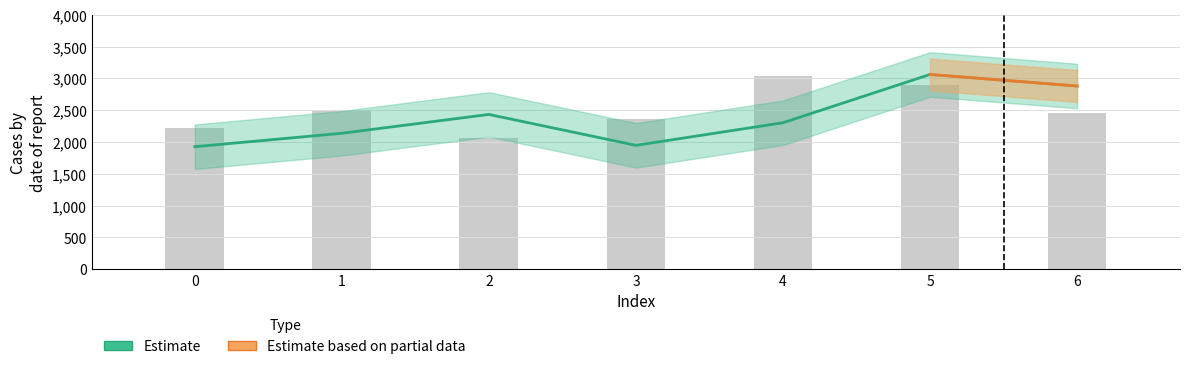

At 6, list the series in order from largest to smallest.

yp, y